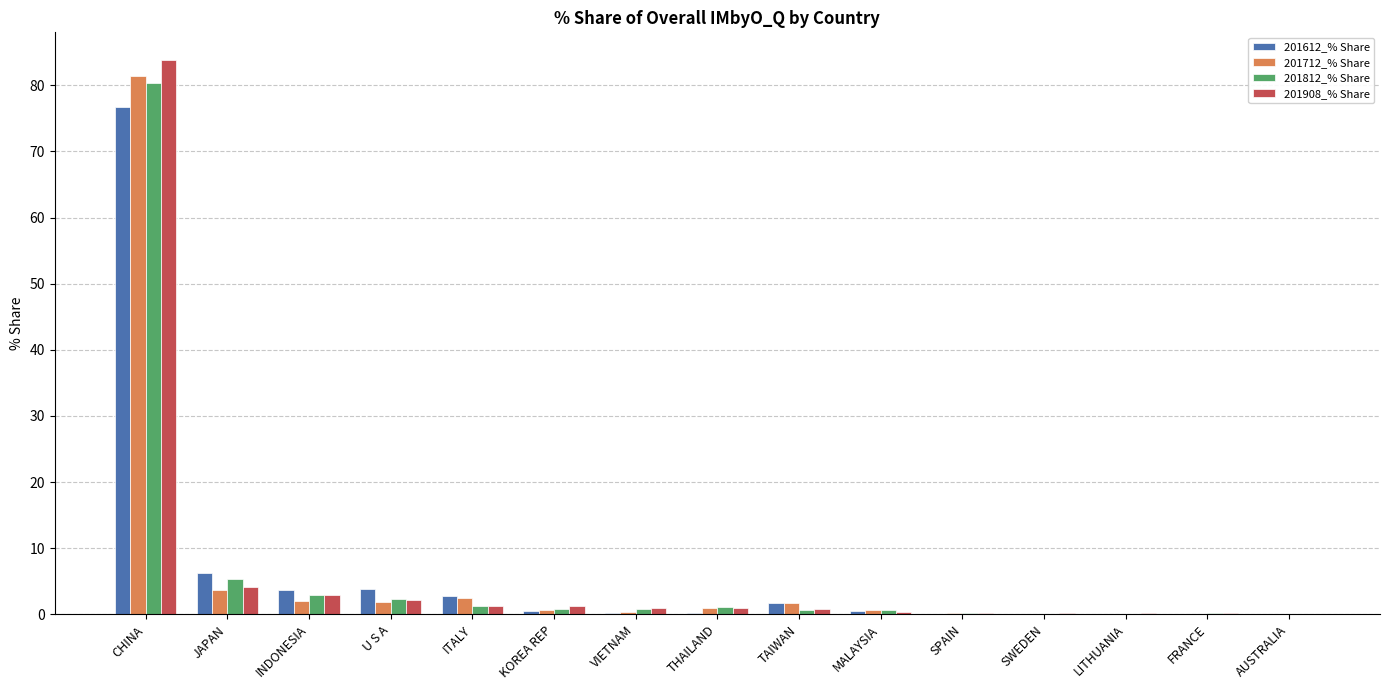

What is the highest value of the 201812_% Share series?

80.3